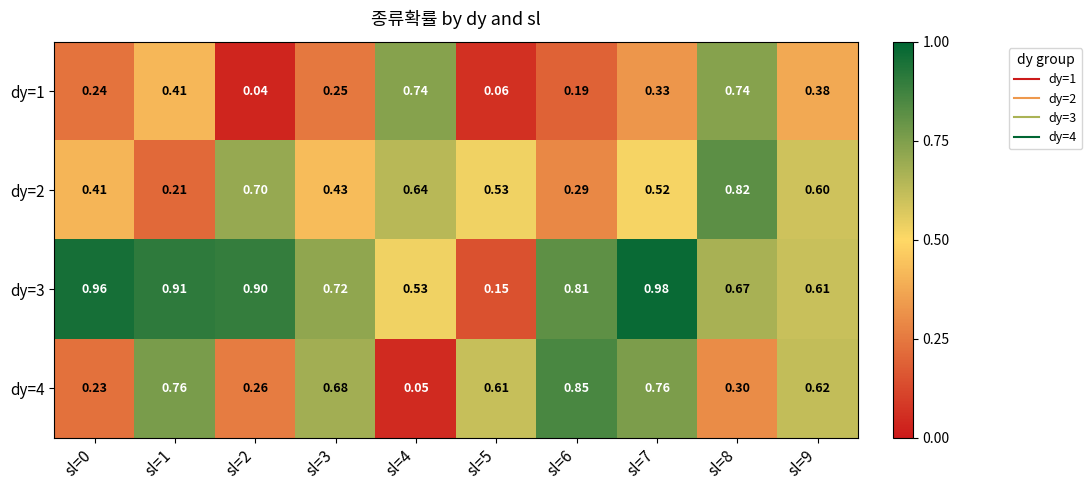

Is the value of dy=2 at sl=2 greater than the value of dy=4 at sl=5?

Yes